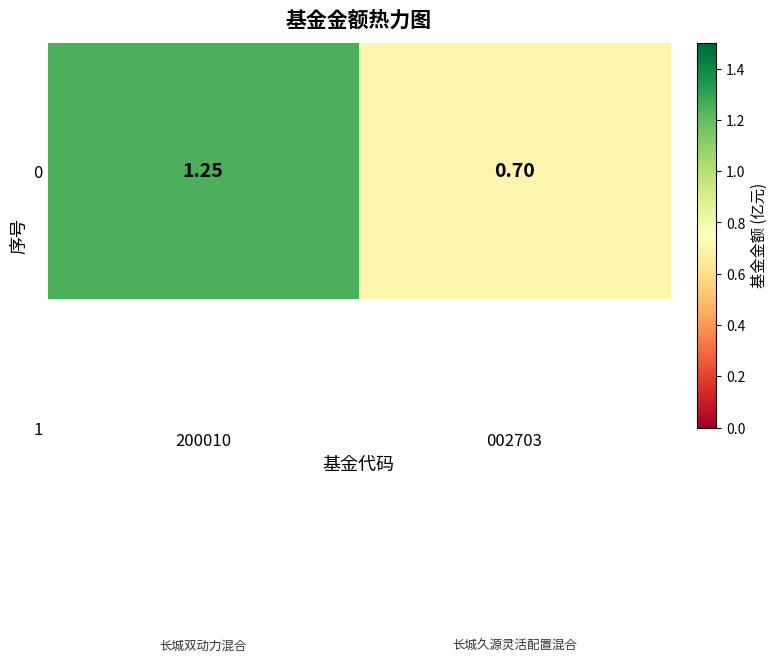

What is the average value?

1.0